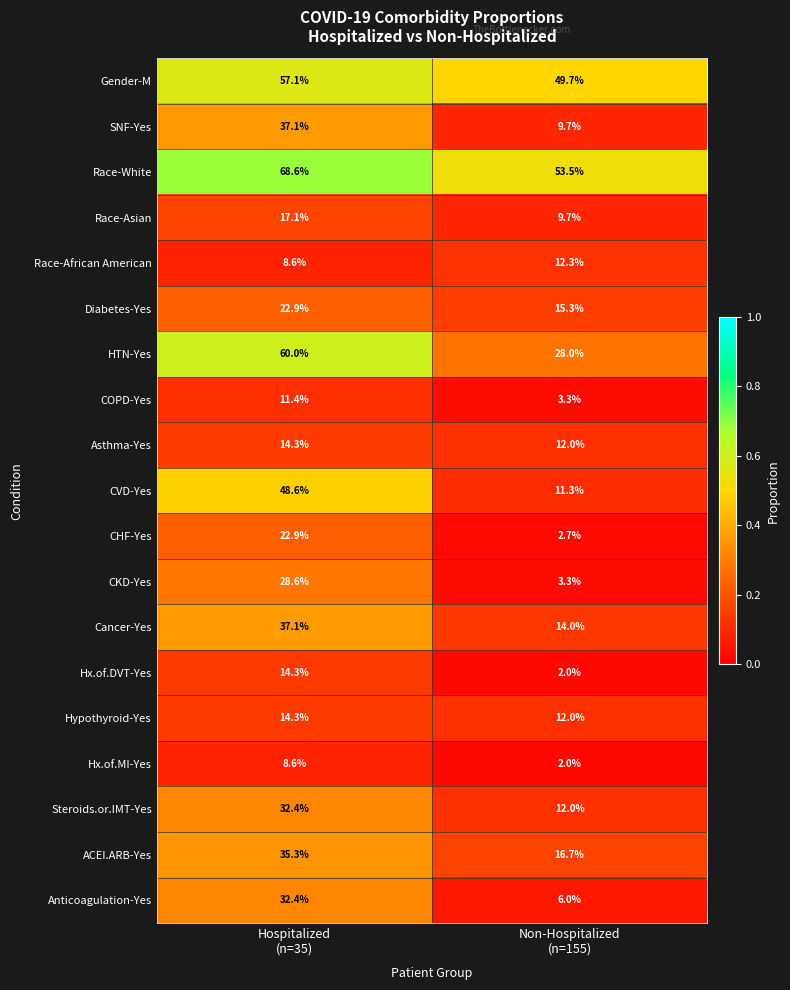

What is the maximum value shown in the chart?

68.6